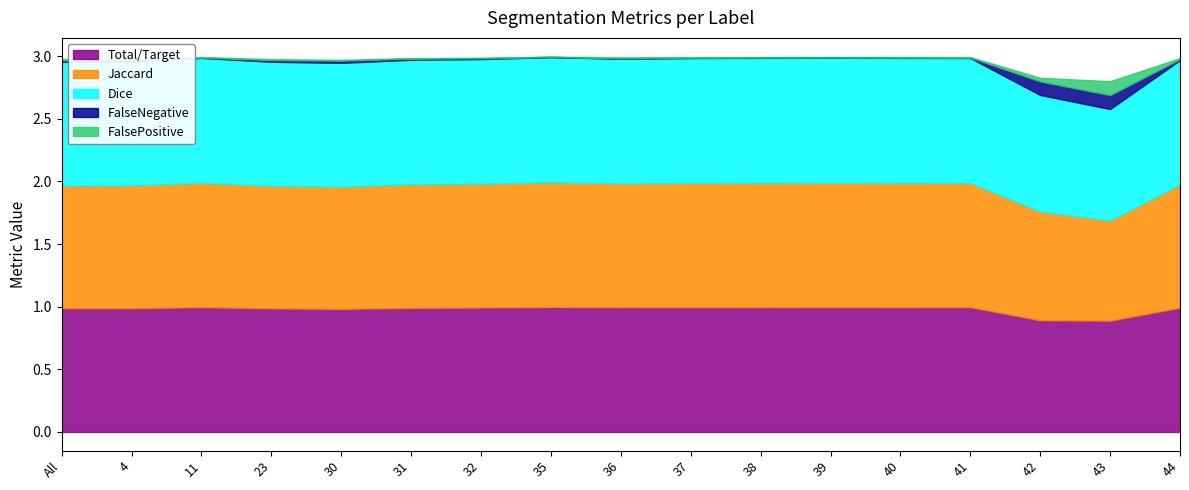

Is the value of FalsePositive at All greater than the value of Dice at 31?

No